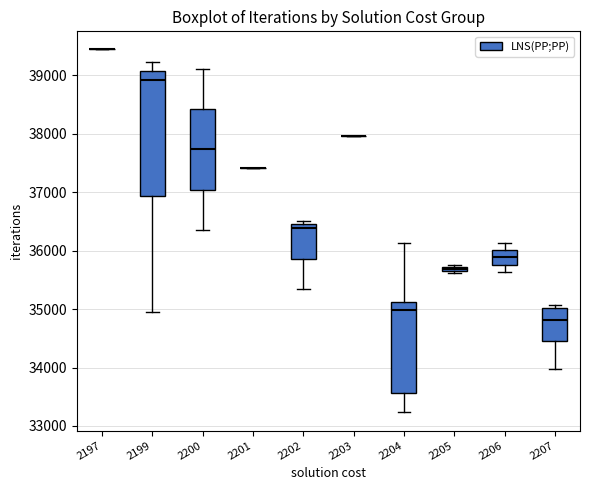

Where is the upper edge of the box at x = 2205 on the y-axis? The values are not printed on the chart, so give them approximately, as read against the axis.

35700